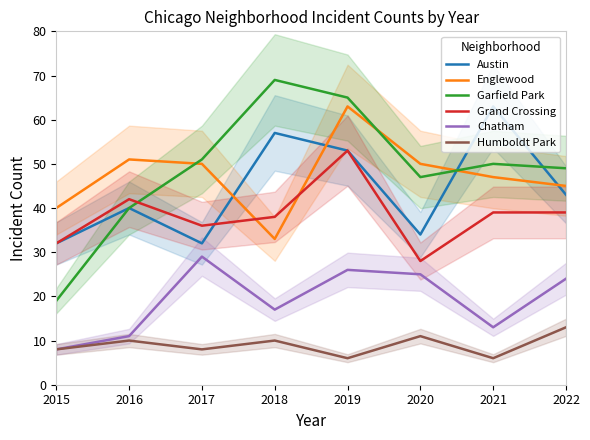

True or false: Garfield Park and Humboldt Park cross at least once.

False